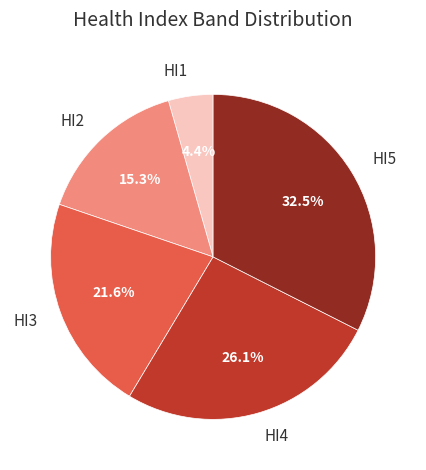

Between HI1 and HI2, which is larger?

HI2